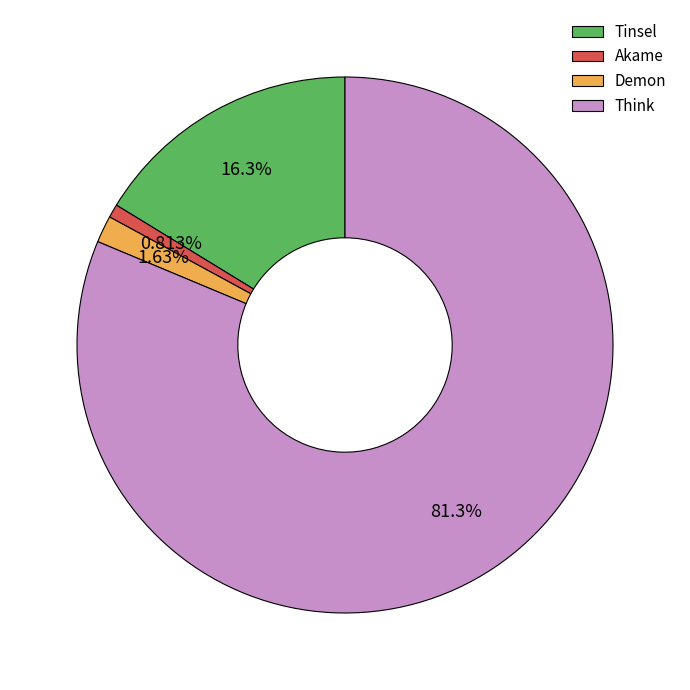

What is the majority slice?

Think